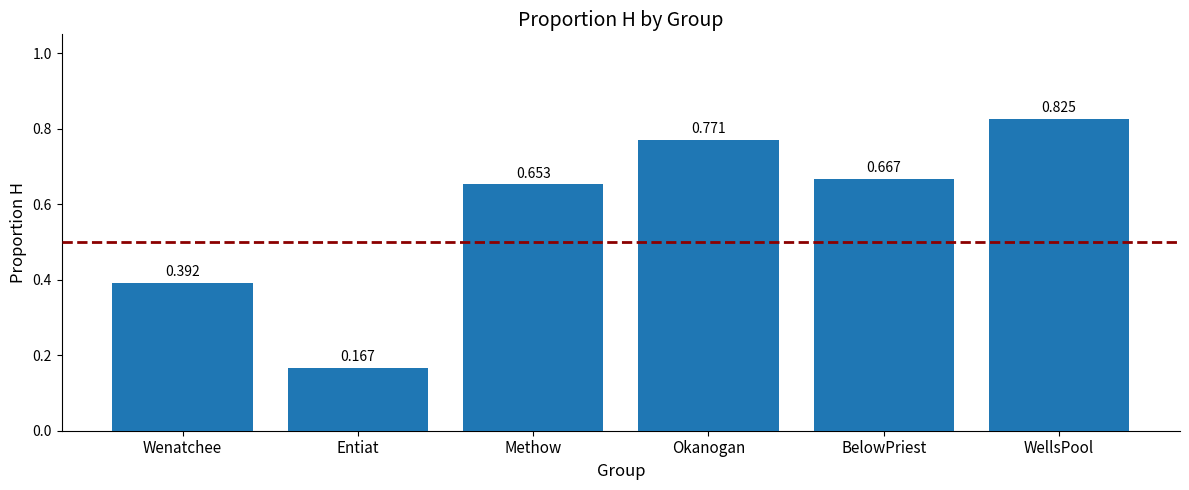

Count the values in the range 0 to 1.

6